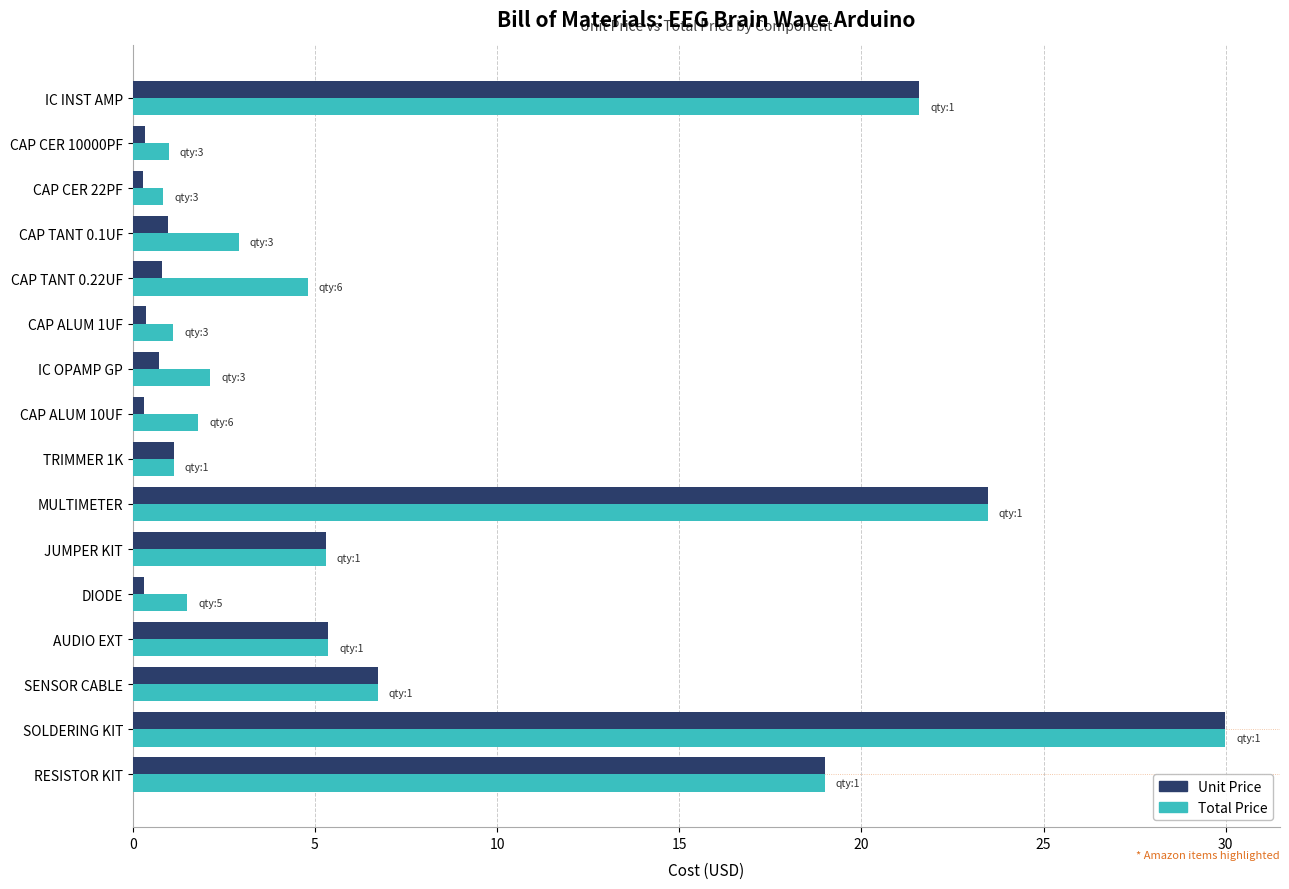

The value of Unit Price at JUMPER KIT is 5.3. True or false?

True